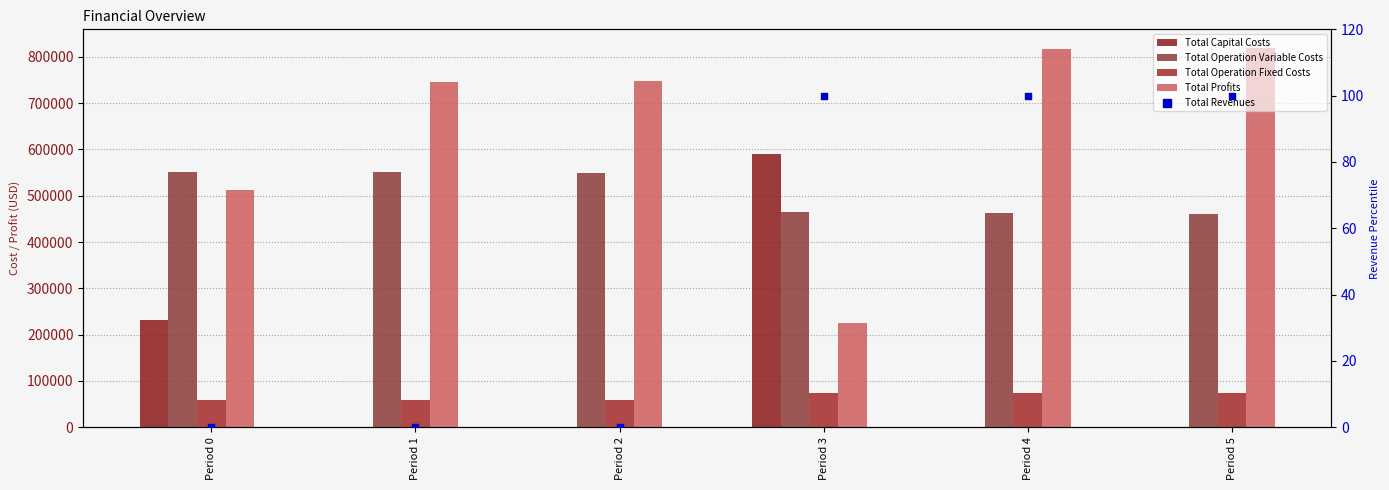

What are all the series names shown in the legend?

Total Capital Costs, Total Operation Variable Costs, Total Operation Fixed Costs, Total Profits, Total Revenues